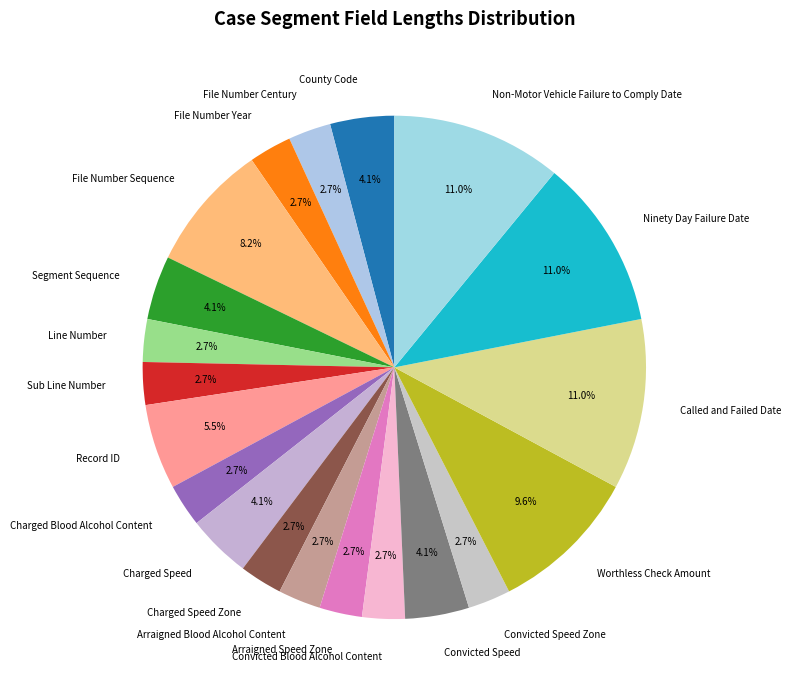

To the nearest percent, what portion does Charged Speed represent?

4%